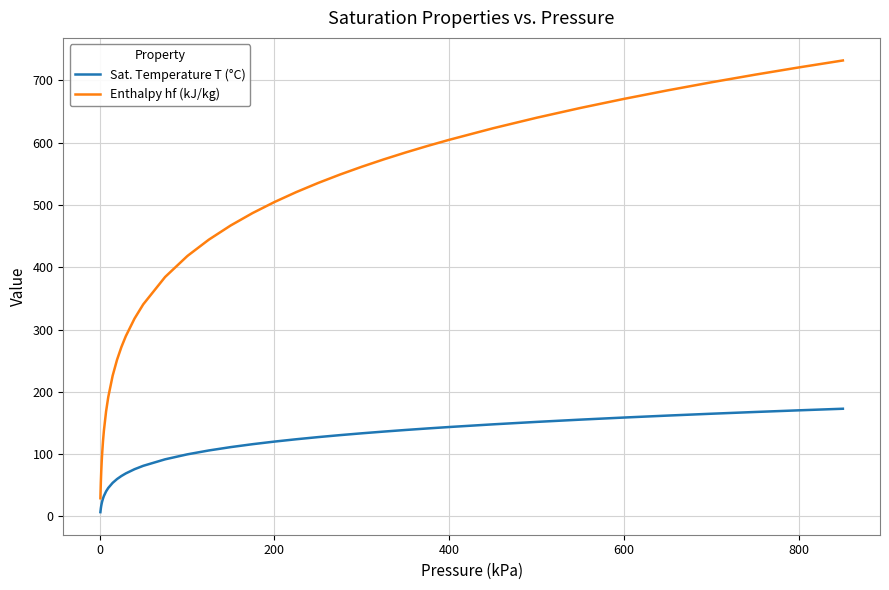

What is the difference between the maximum and minimum values in the Enthalpy hf (kJ/kg) series?

702.6